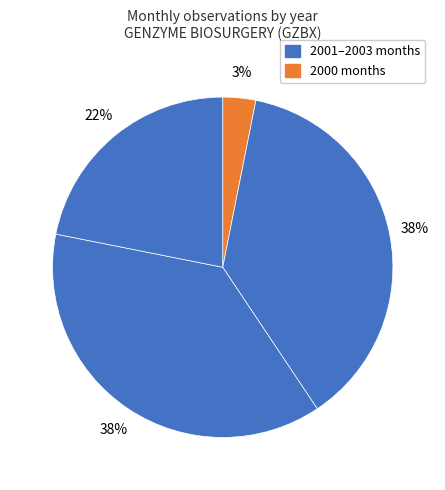

How many segments does this pie chart have?

4